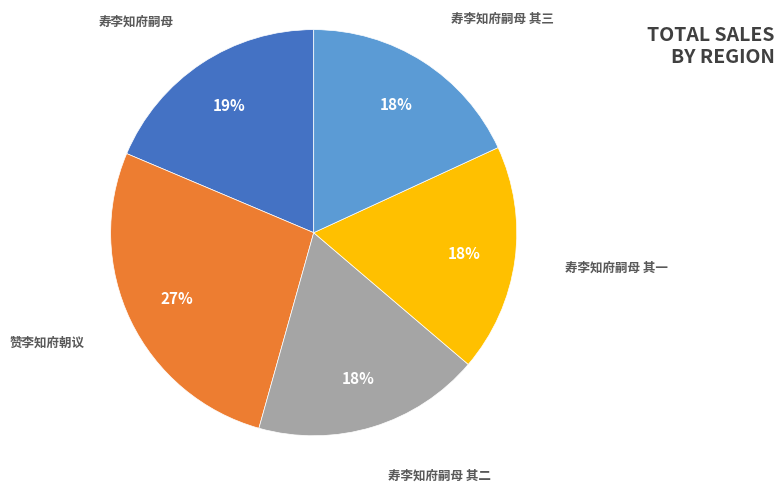

What is the largest slice in the pie chart?

赞李知府朝议